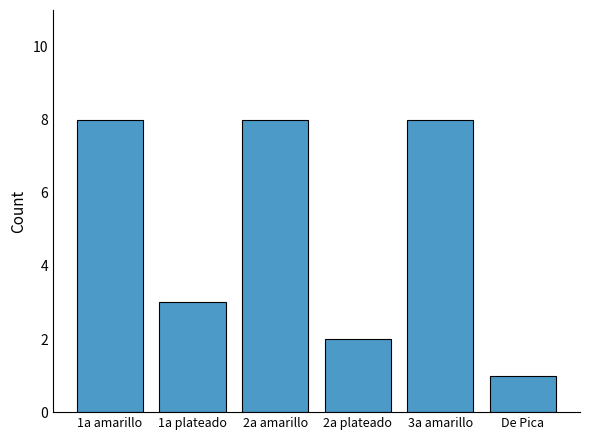

What is the difference between the second highest and minimum values?

7